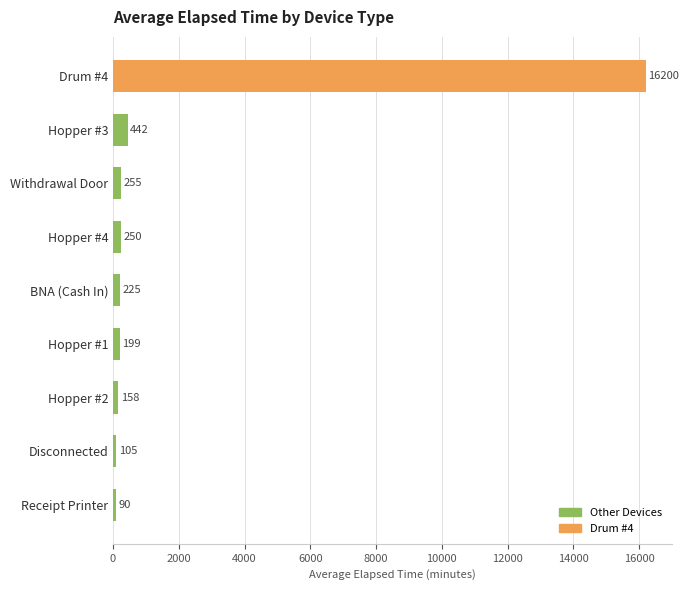

What value does the data have at Drum #4?

16200.0